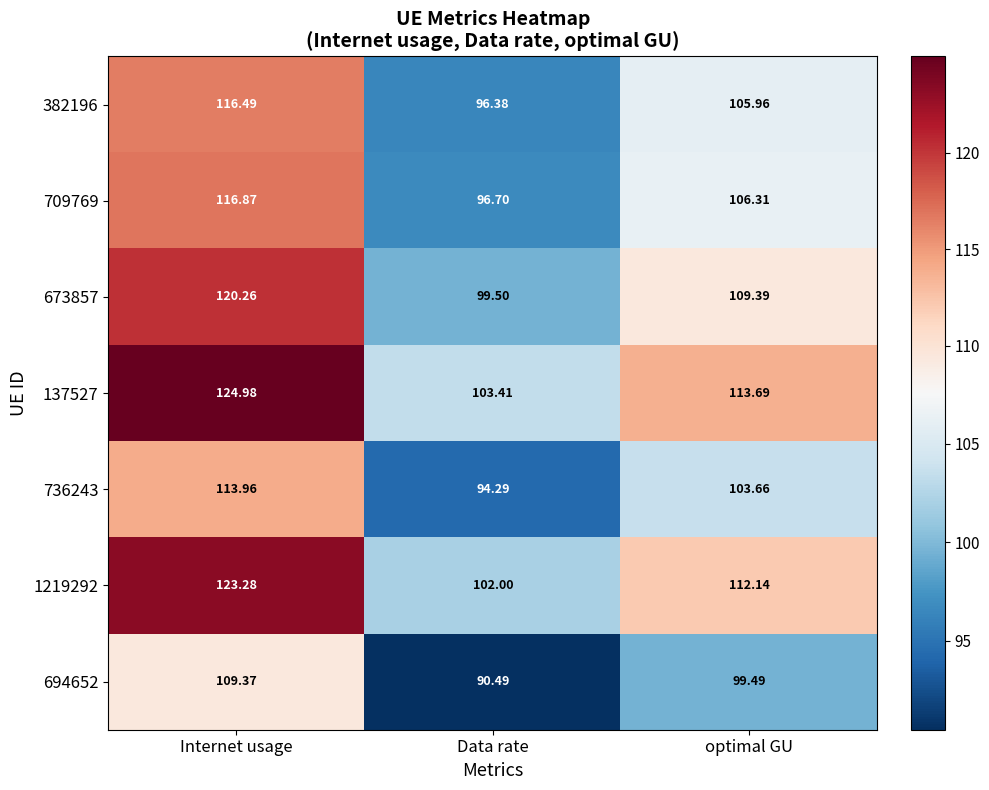

List the labels in order of 382196 value, largest first.

Internet usage, optimal GU, Data rate